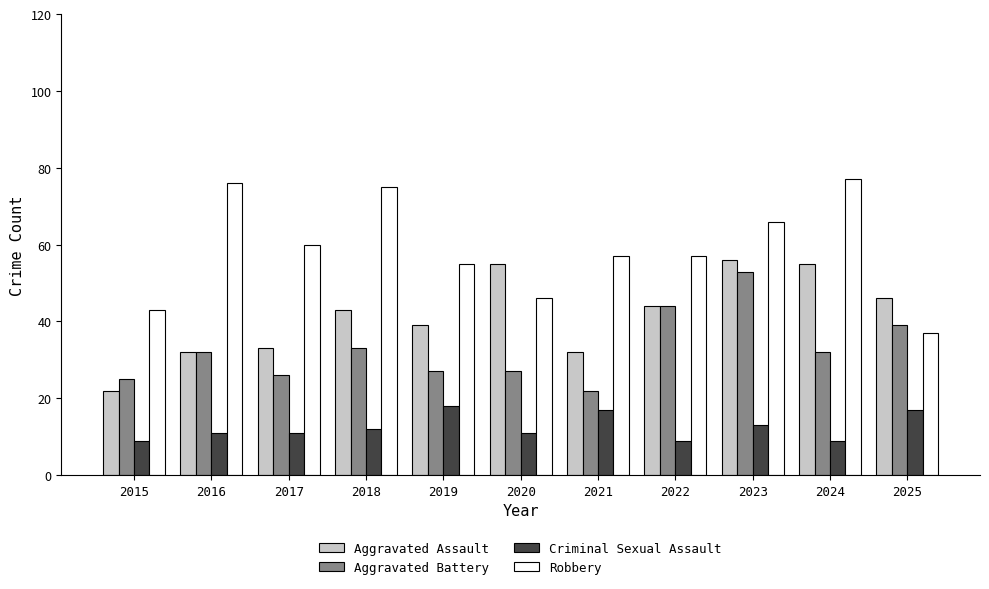

Reading right to left, extract all data points from this chart.

Aggravated Assault: 2025=46	2024=55	2023=56	2022=44	2021=32	2020=55	2019=39	2018=43	2017=33	2016=32	2015=22
Aggravated Battery: 2025=39	2024=32	2023=53	2022=44	2021=22	2020=27	2019=27	2018=33	2017=26	2016=32	2015=25
Criminal Sexual Assault: 2025=17	2024=9	2023=13	2022=9	2021=17	2020=11	2019=18	2018=12	2017=11	2016=11	2015=9
Robbery: 2025=37	2024=77	2023=66	2022=57	2021=57	2020=46	2019=55	2018=75	2017=60	2016=76	2015=43